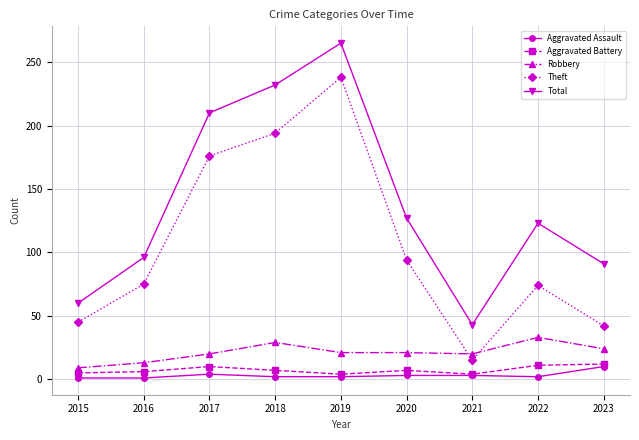

Which category has the highest value in the Theft series?

2019